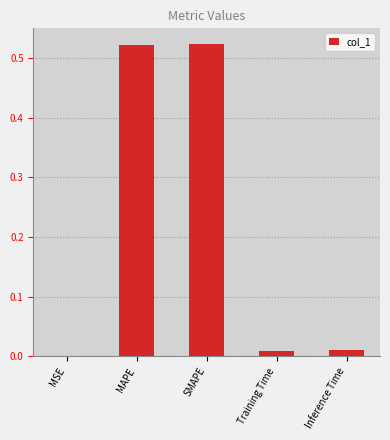

The chart shows a value of 0.0 at Training Time. True or false?

True